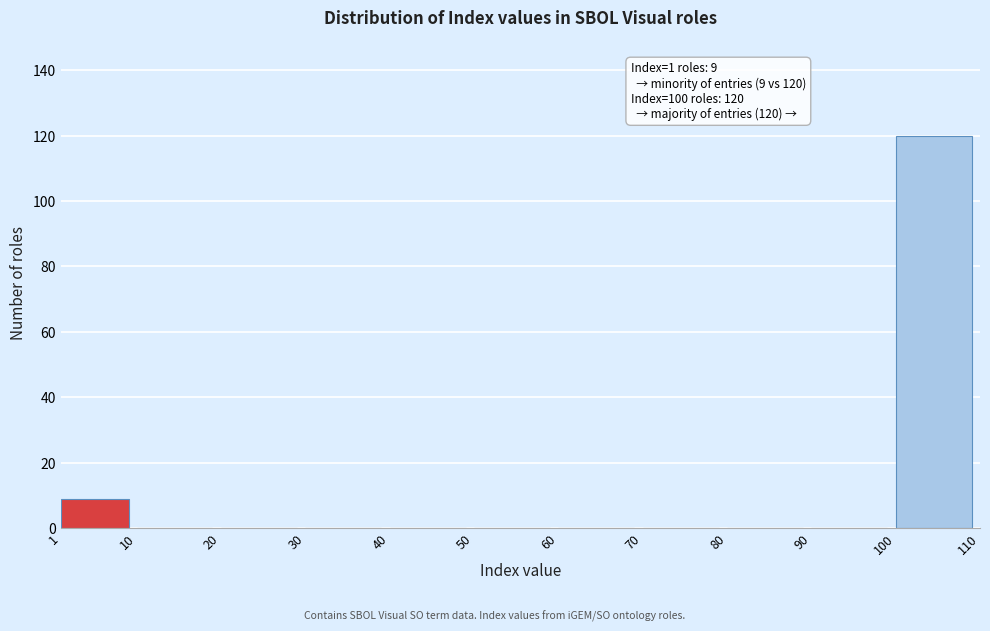

Which range on the x-axis has the tallest bar?

100 to 110